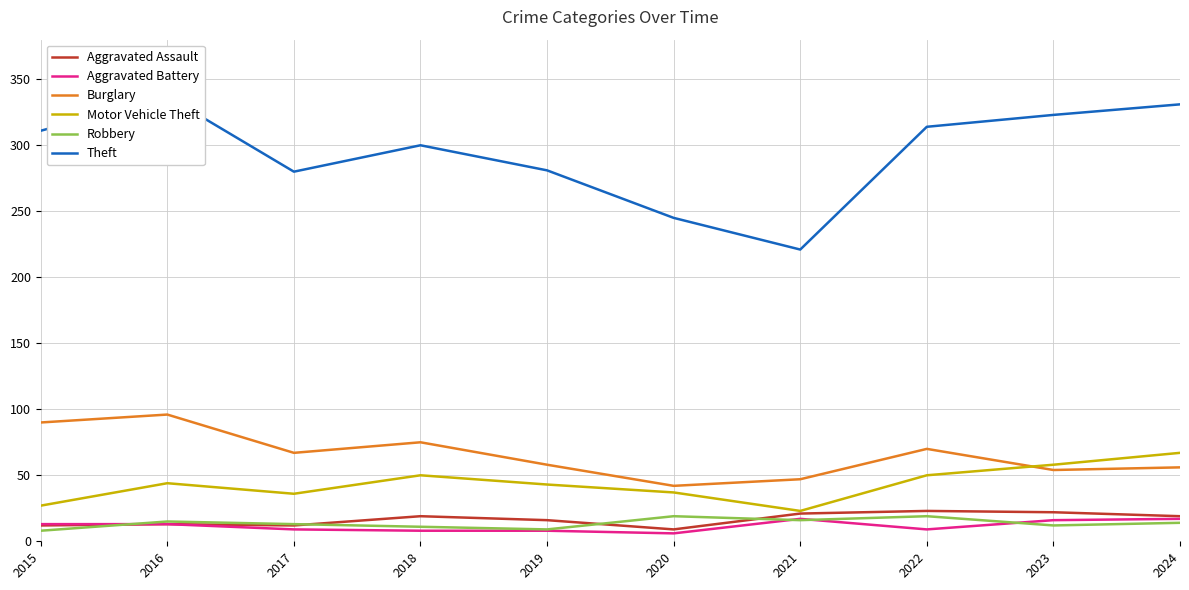

The value of Motor Vehicle Theft at 2020 is 37. True or false?

True